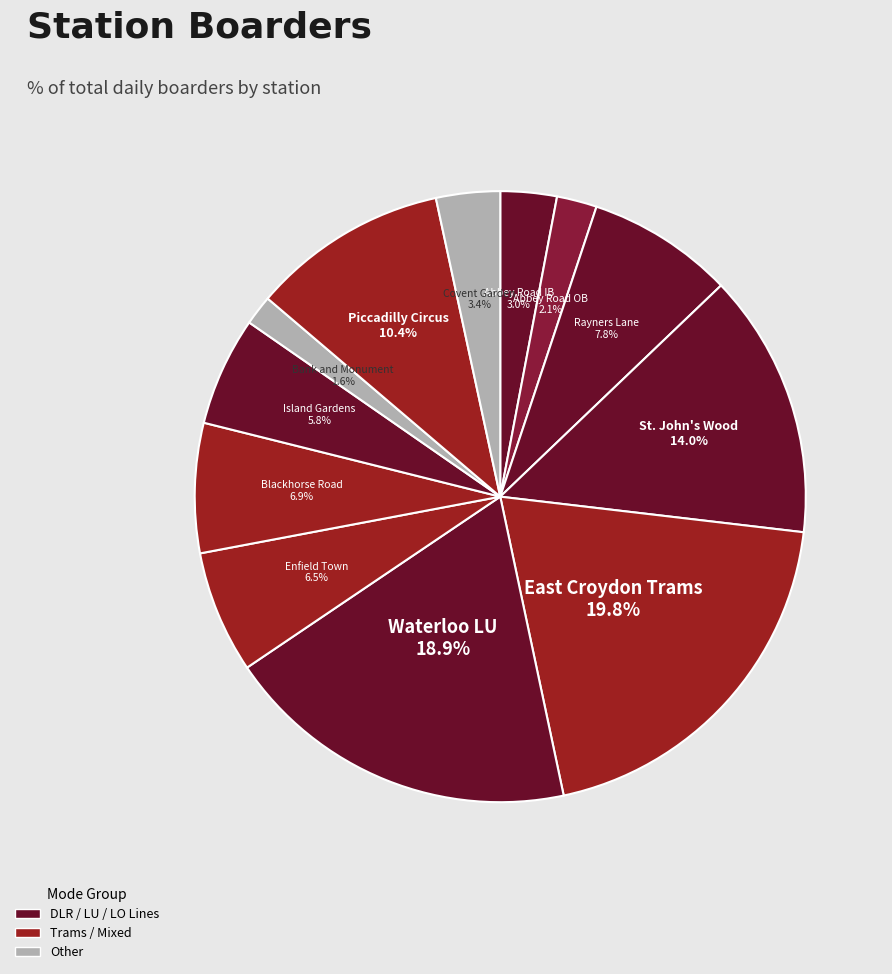

True or false: Waterloo LU accounts for 19% of the total.

True